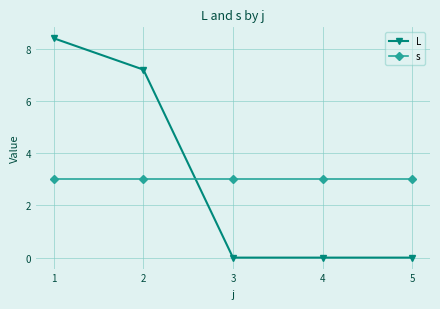

True or false: s and L cross at least once.

True